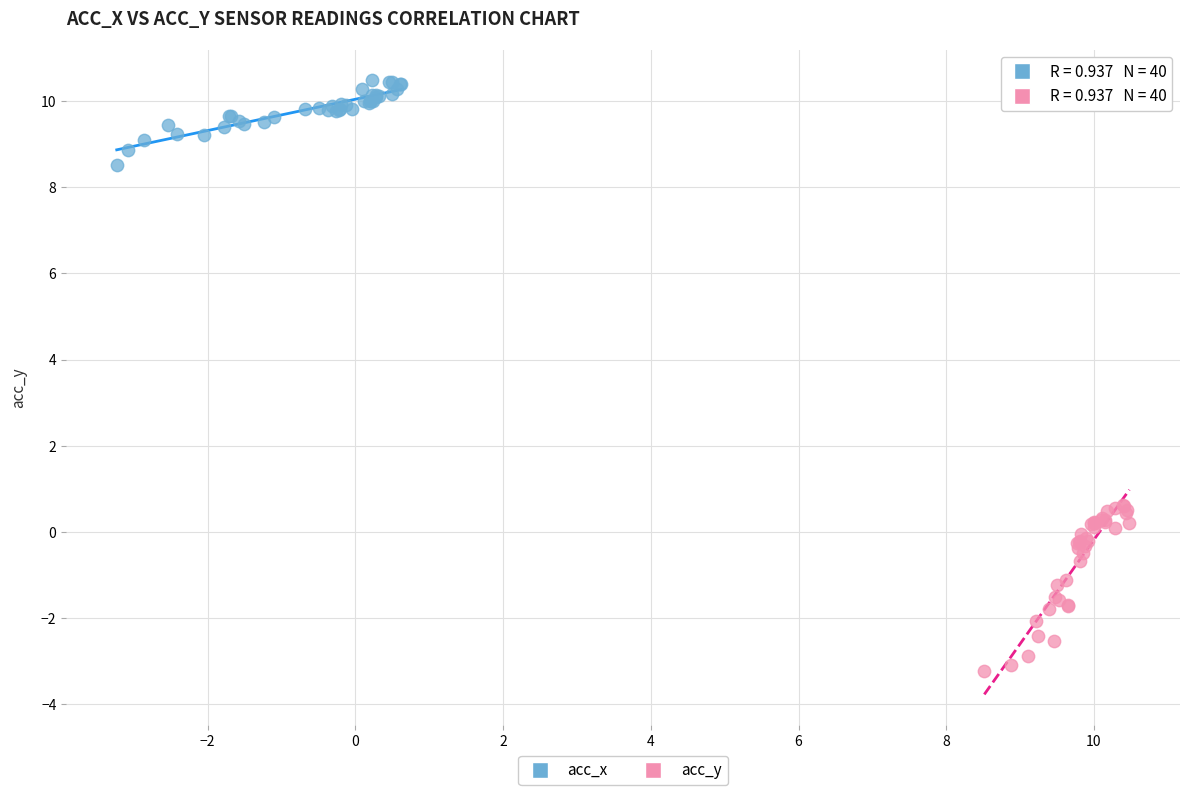

Which series contains the highest Y value?

acc_x